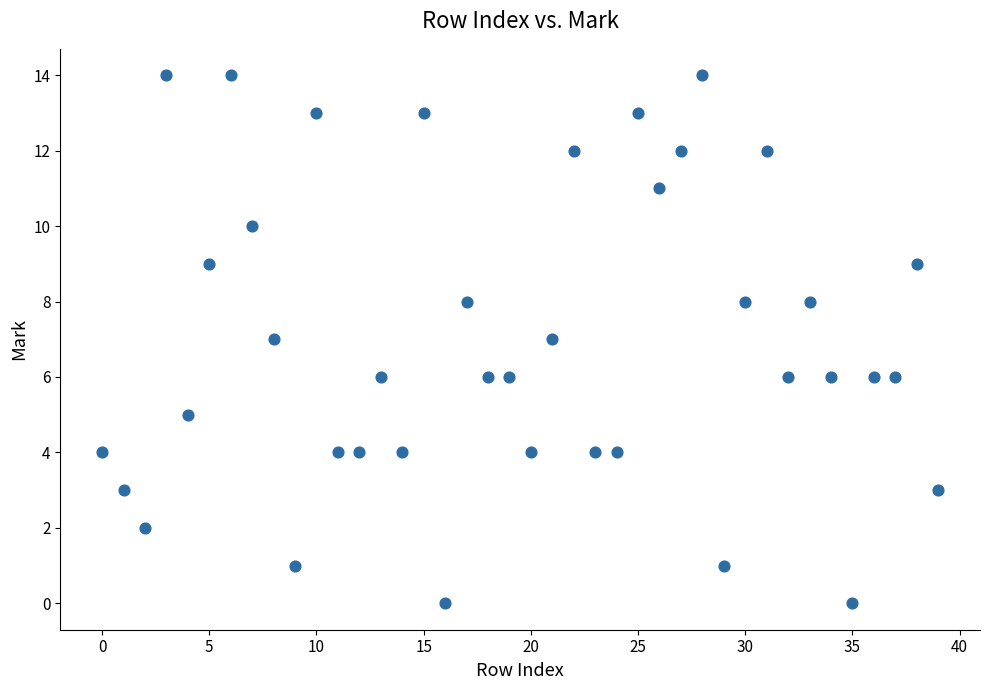

What is the range of Y values (max minus min)?

14